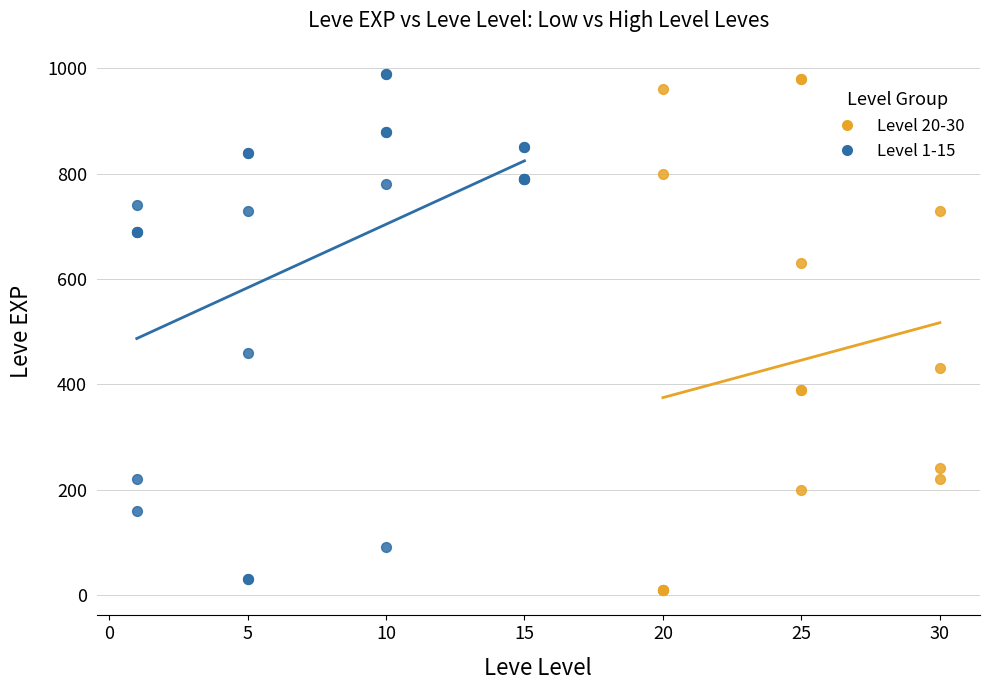

Which series contains the lowest Y value?

Level 20-30